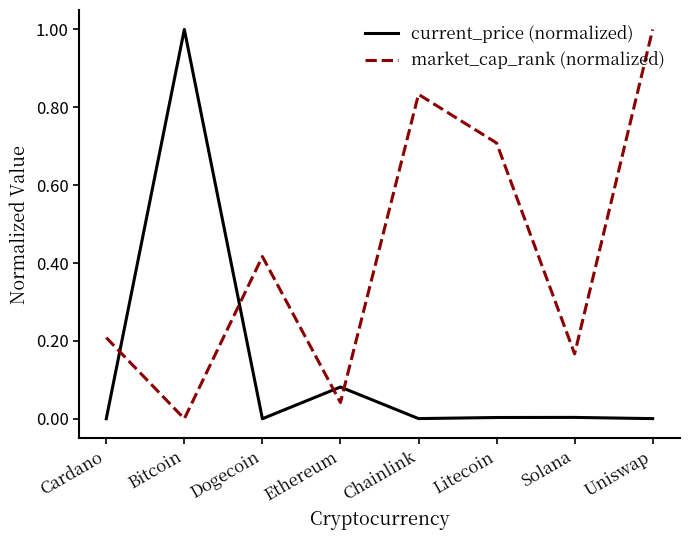

What is the total value across all series at Bitcoin?

1.0